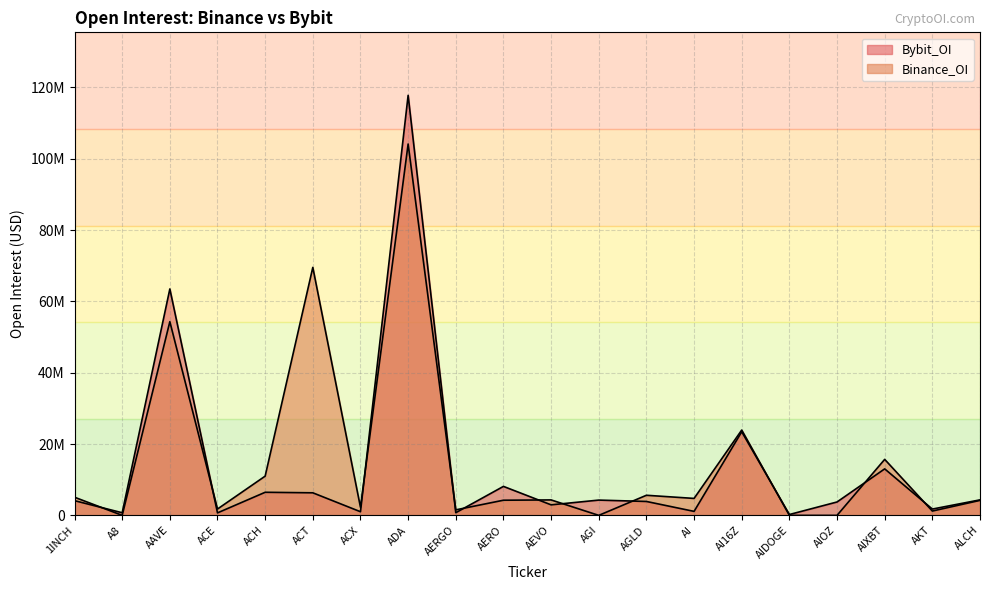

What is the difference between the second highest and second lowest values in the Binance_OI series?

69527387